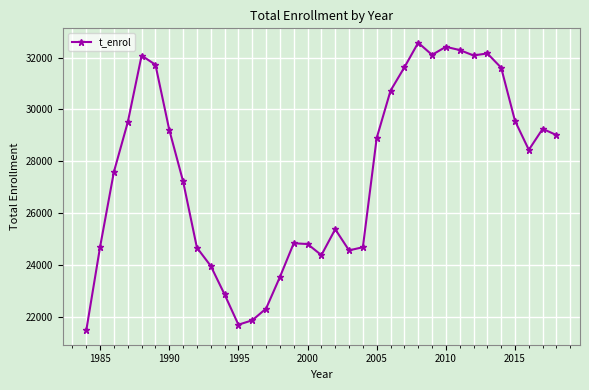

True or false: there are more than 0 points higher than both neighbors.

True